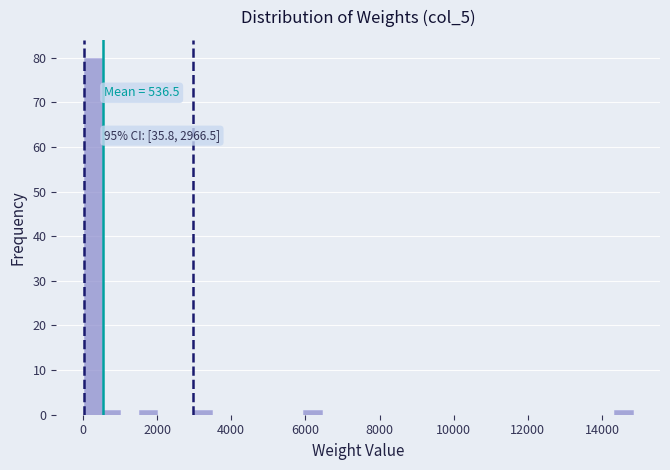

Read against the x-axis, roughly where is the centre of the tallest bar?

200